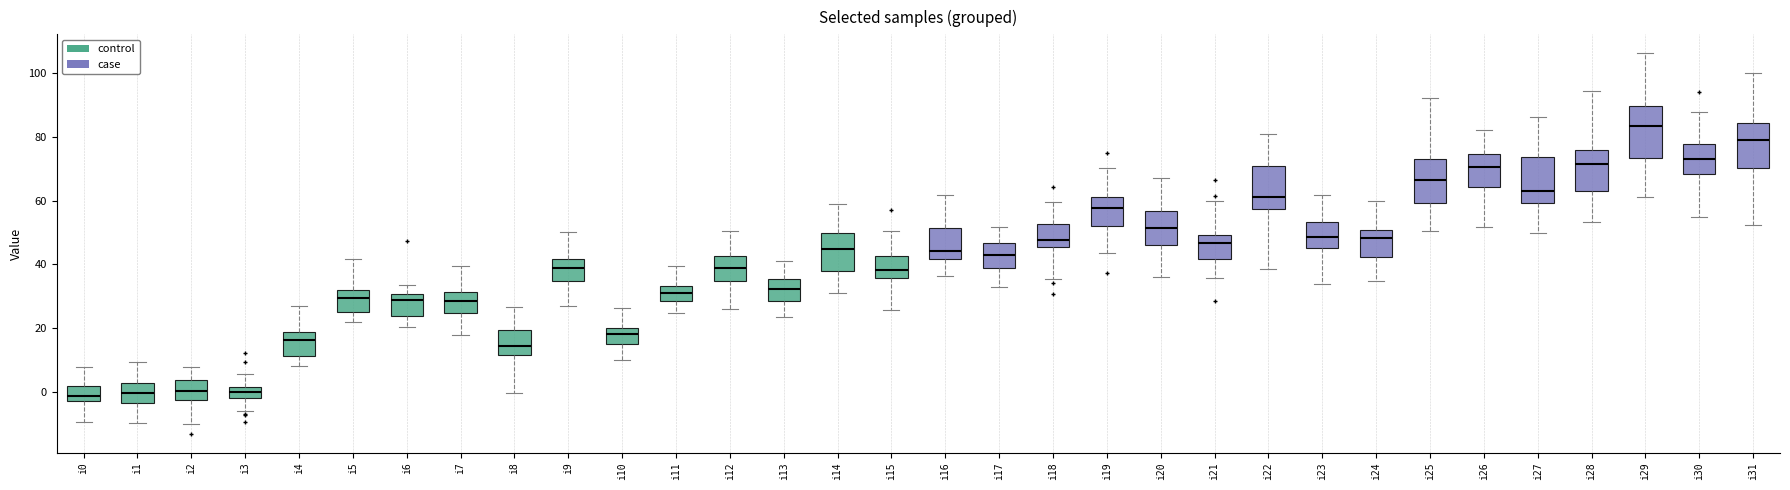

Reading left to right, transcribe this box plot: for each box, give where its median line is, the range the box spans, and where its two whiskers end, as read against the y-axis. The values are not printed on the chart, so give them approximately, as read against the axis.

i0: median -2 (inside the box), box -2 to 2, whiskers -10 to 8
i1: median 0, box -4 to 2, whiskers -10 to 10
i2: median 0, box -2 to 4, whiskers -10 to 8
i3: median 0, box -2 to 2, whiskers -6 to 6
i4: median 16, box 12 to 18, whiskers 8 to 26
i5: median 30, box 26 to 32, whiskers 22 to 42
i6: median 28, box 24 to 30, whiskers 20 to 34
i7: median 28, box 24 to 32, whiskers 18 to 40
i8: median 14, box 12 to 20, whiskers 0 to 26
i9: median 38, box 34 to 42, whiskers 26 to 50
i10: median 18, box 14 to 20, whiskers 10 to 26
i11: median 32, box 28 to 34, whiskers 24 to 40
i12: median 38, box 34 to 42, whiskers 26 to 50
i13: median 32, box 28 to 36, whiskers 24 to 42
i14: median 44, box 38 to 50, whiskers 32 to 58
i15: median 38, box 36 to 42, whiskers 26 to 50
i16: median 44, box 42 to 52, whiskers 36 to 62
i17: median 42, box 38 to 46, whiskers 32 to 52
i18: median 48, box 46 to 52, whiskers 36 to 60
i19: median 58, box 52 to 60, whiskers 44 to 70
i20: median 52, box 46 to 56, whiskers 36 to 66
i21: median 46, box 42 to 50, whiskers 36 to 60
i22: median 62, box 58 to 70, whiskers 38 to 80
i23: median 48, box 46 to 54, whiskers 34 to 62
i24: median 48, box 42 to 50, whiskers 34 to 60
i25: median 66, box 60 to 72, whiskers 50 to 92
i26: median 70, box 64 to 74, whiskers 52 to 82
i27: median 62, box 60 to 74, whiskers 50 to 86
i28: median 72, box 64 to 76, whiskers 54 to 94
i29: median 84, box 74 to 90, whiskers 62 to 106
i30: median 74, box 68 to 78, whiskers 54 to 88
i31: median 80, box 70 to 84, whiskers 52 to 100